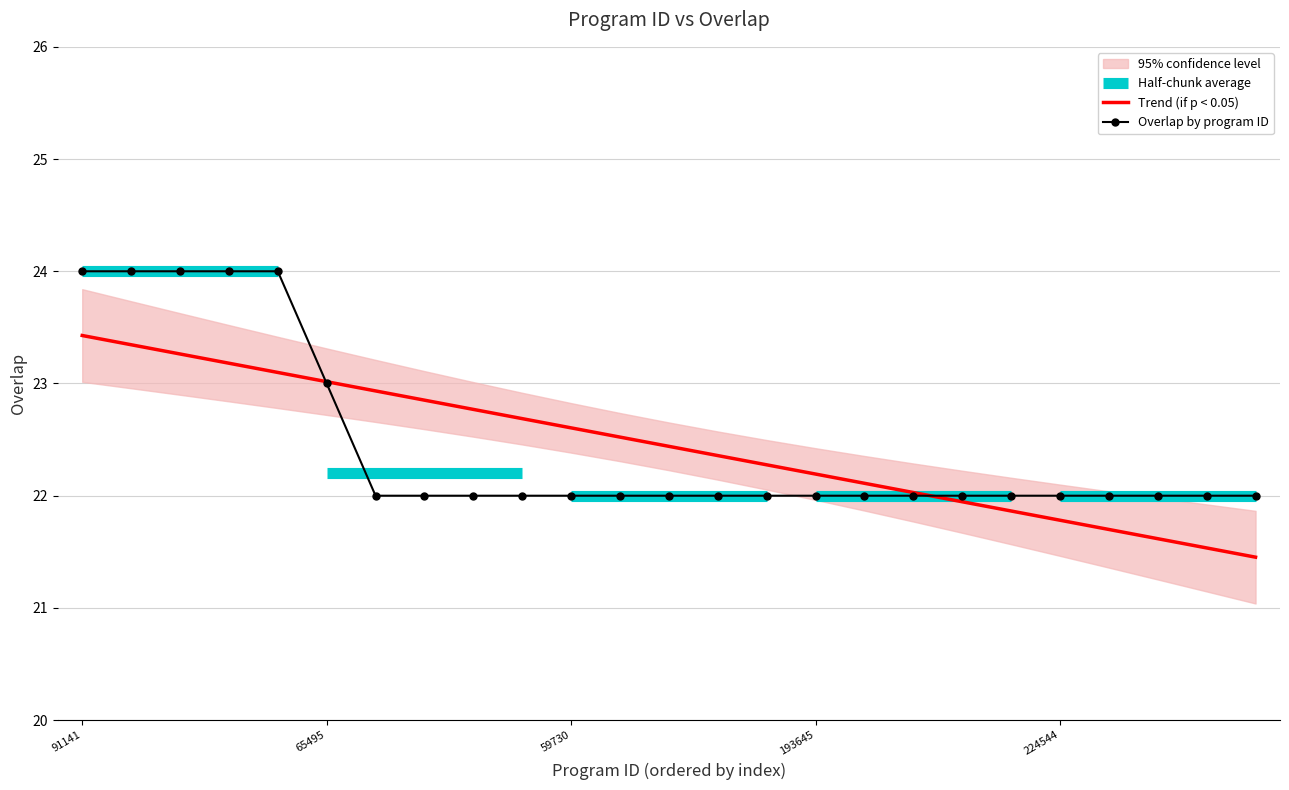

The value at 220616 is 22. True or false?

True